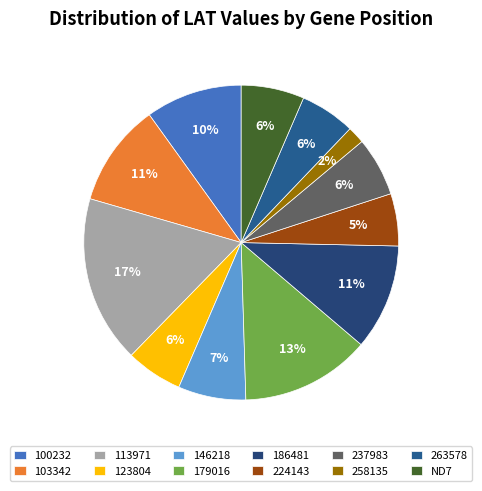

What is the largest slice in the pie chart?

113971